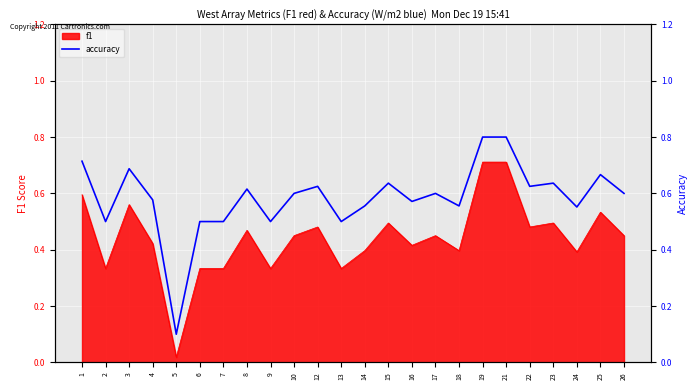

Reading right to left, transcribe all the data shown in this chart.

0.6	0.7	0.6	0.6	0.6	0.8	0.8	0.6	0.6	0.6	0.6	0.6	0.5	0.6	0.6	0.5	0.6	0.5	0.5	0.1	0.6	0.7	0.5	0.7